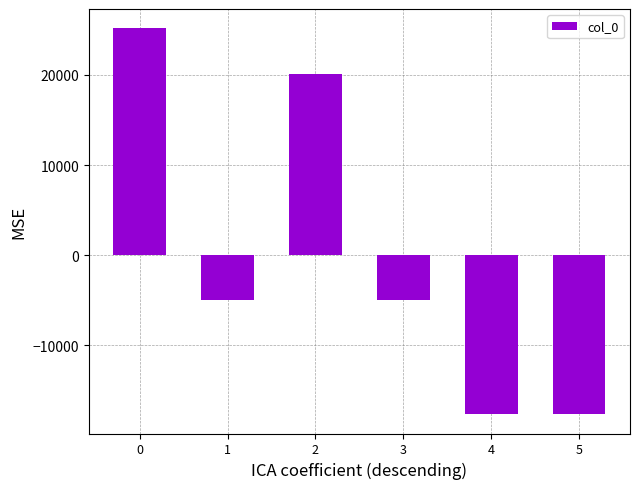

What is the value of the 5th bar from the left?

-17659.5